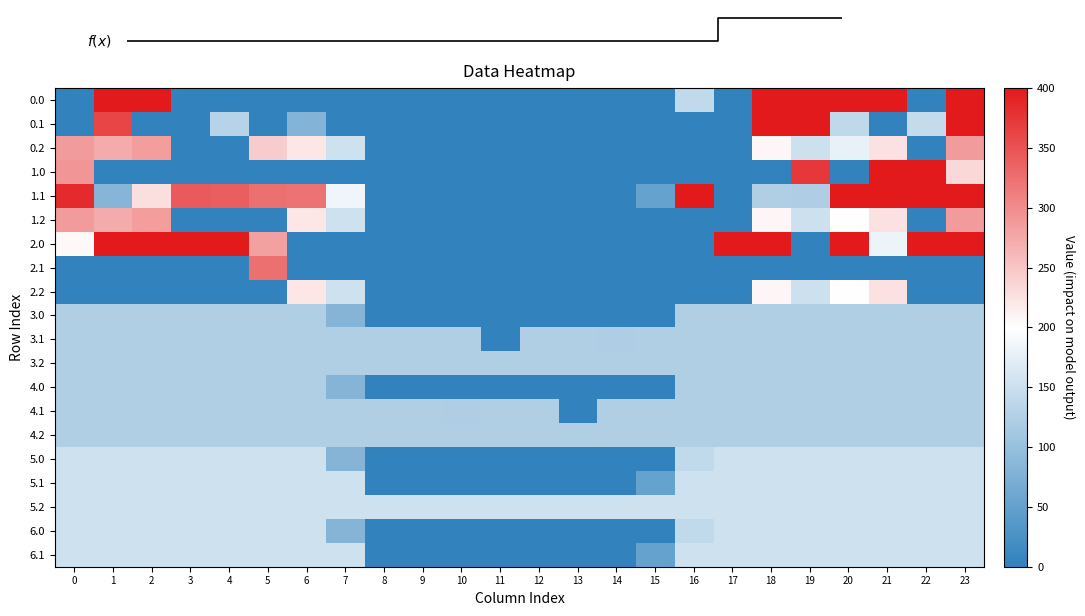

What is the approximate value of 3.2 at 6?

124.0